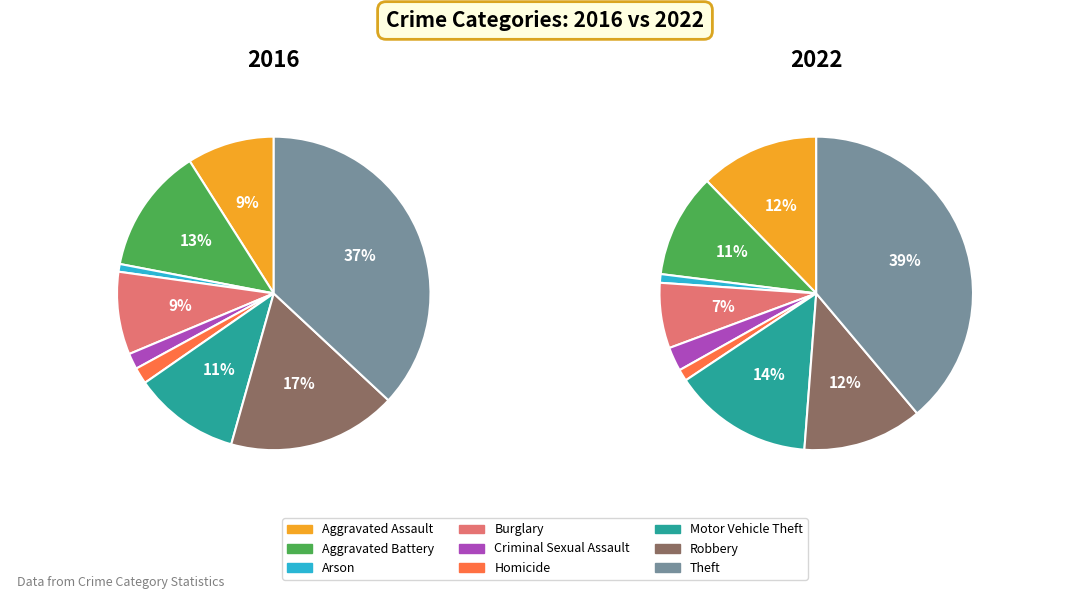

Does Motor Vehicle Theft account for over 50% of the chart?

No